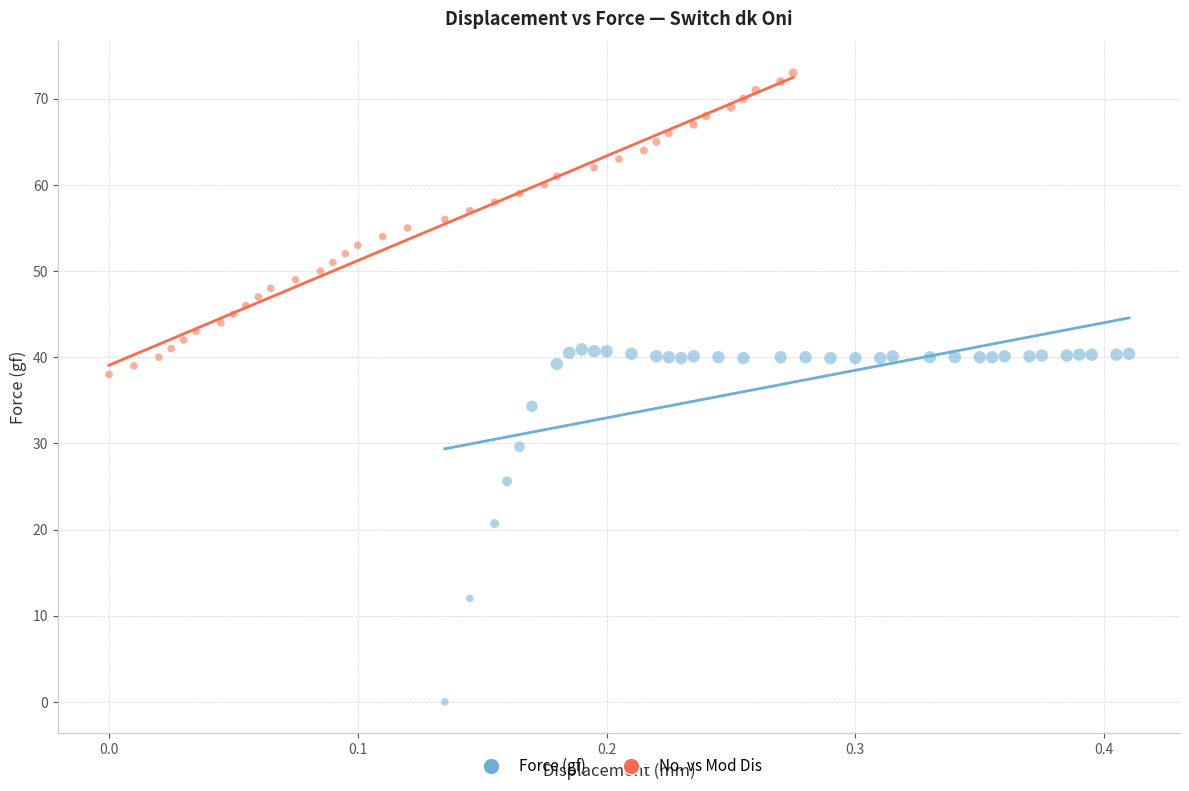

Which series contains the highest Y value?

No. vs Mod Dis